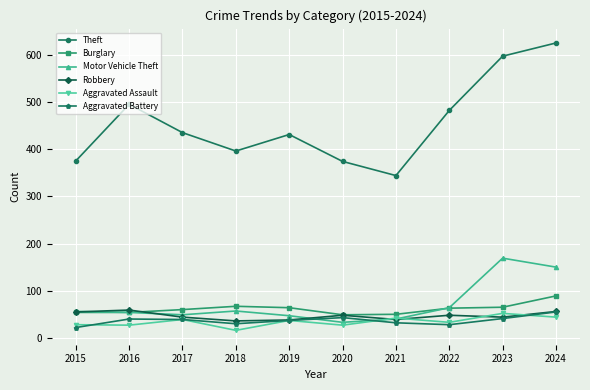

What is the difference between the highest and lowest values at 2022?

454